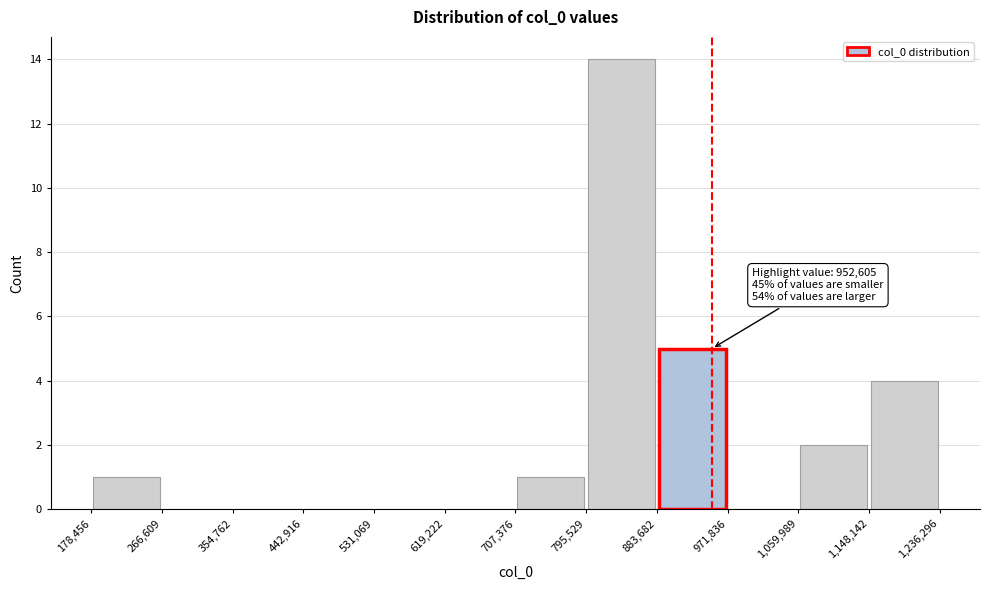

Which range on the x-axis has the tallest bar?

795,529 to 883,682